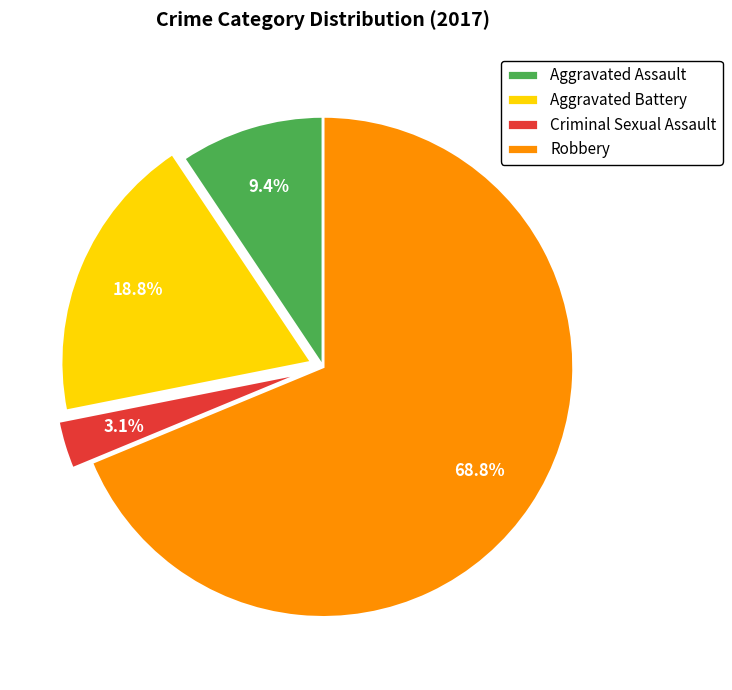

Which slice is the smallest?

Criminal Sexual Assault